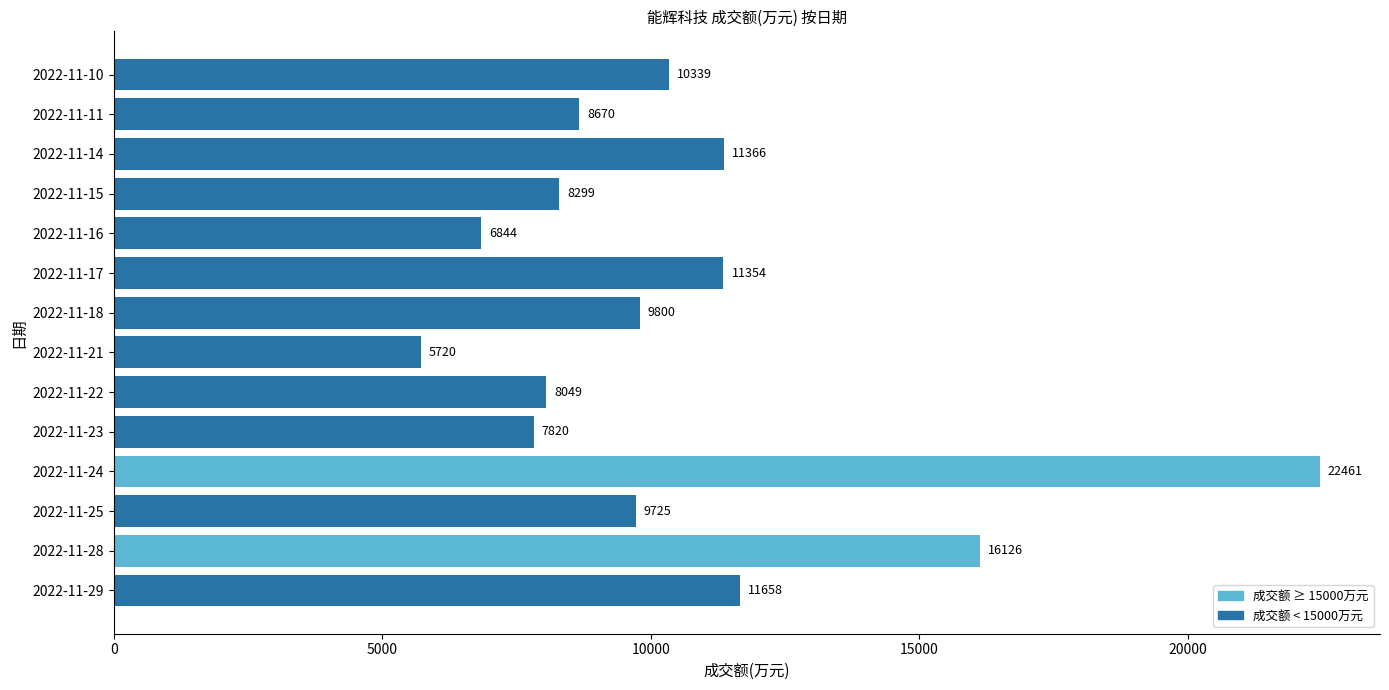

How many series are shown in this chart?

1